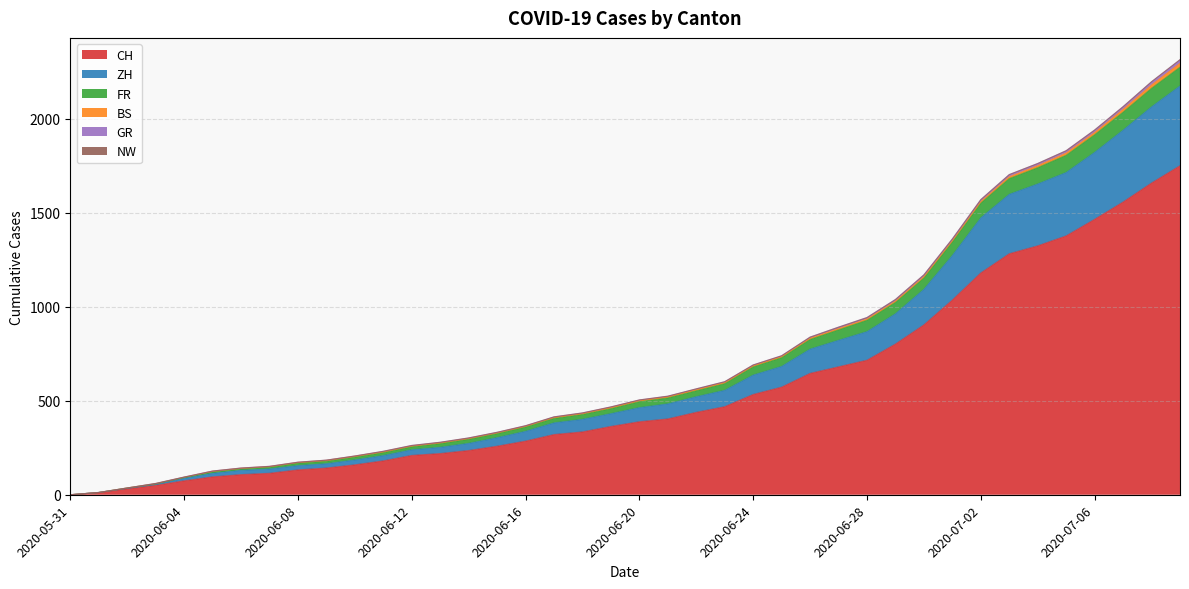

True or false: CH has a value of 468 at 2020-06-23.

True